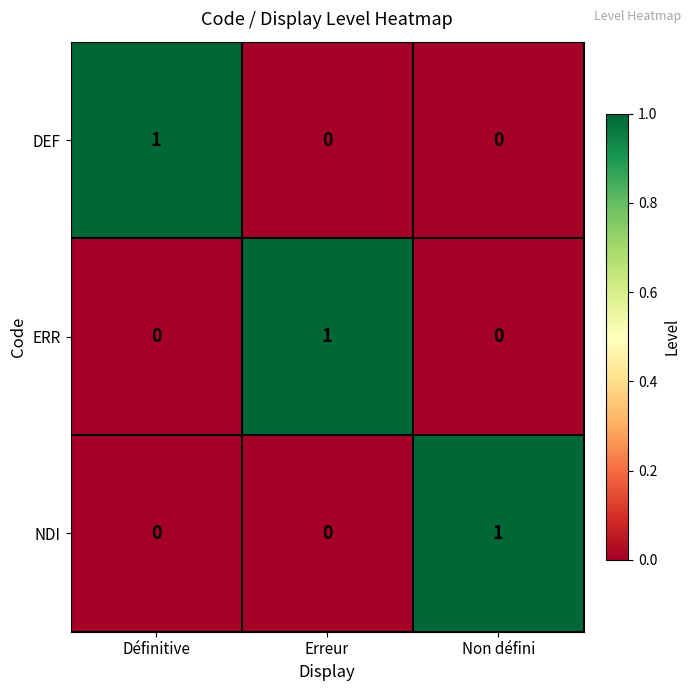

At how many categories does at least one series exceed 0?

3